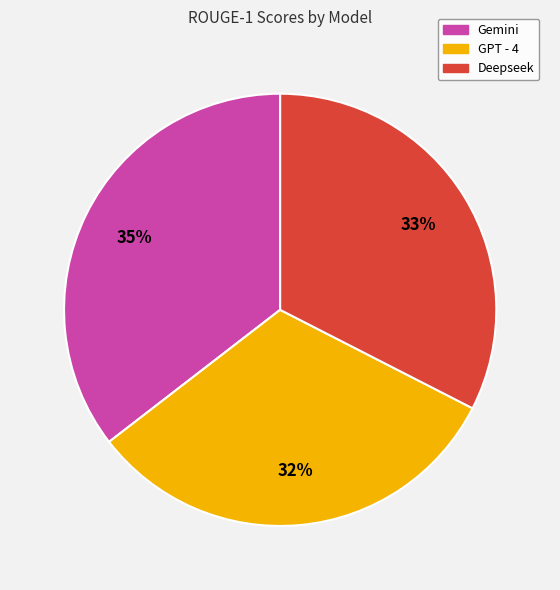

Is the sum of GPT - 4 and Gemini greater than half?

Yes